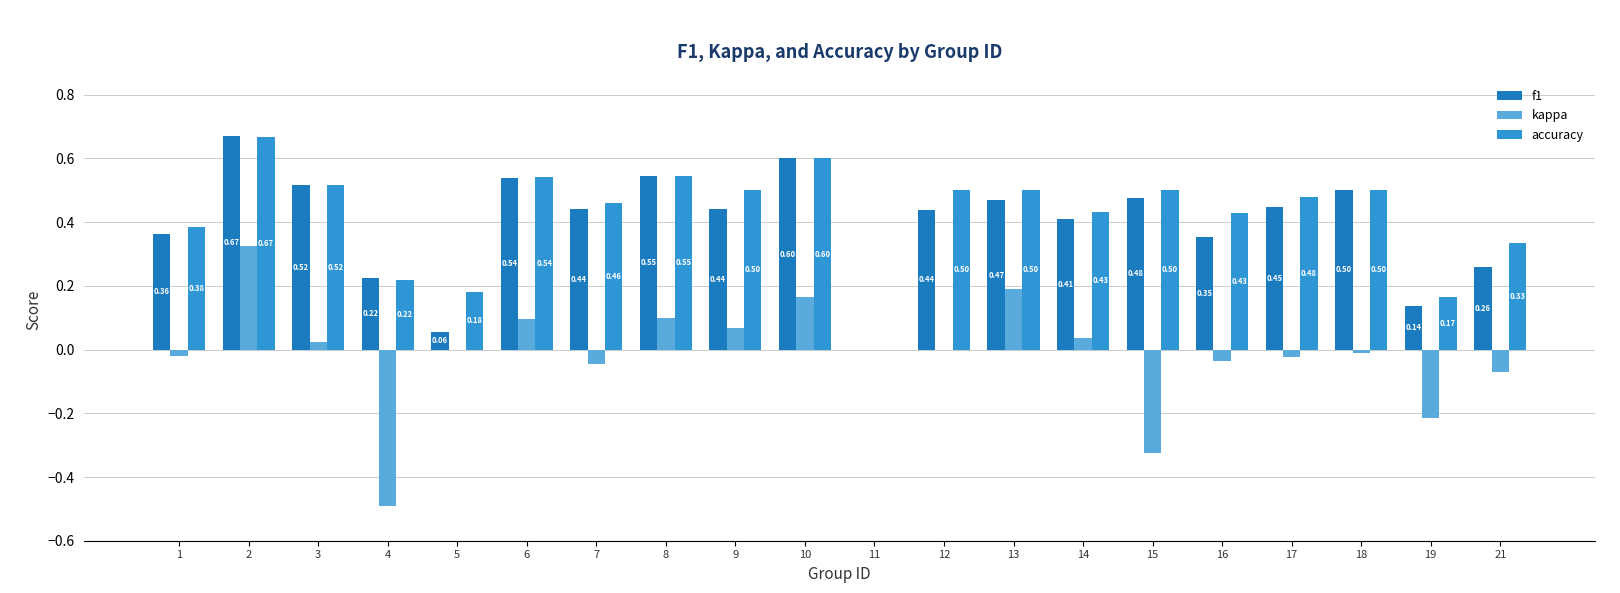

Is the value of kappa at 17 greater than the value of f1 at 9?

No